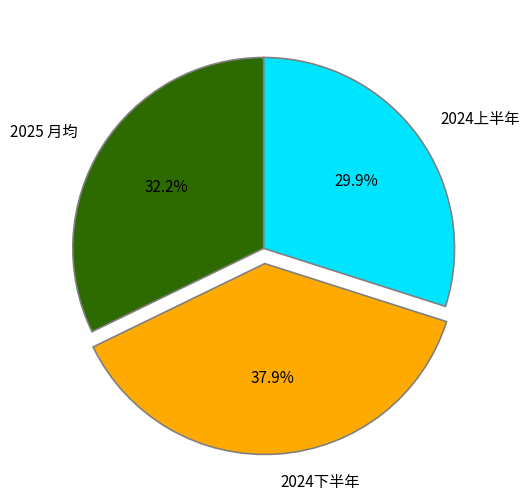

Does any single category account for the majority?

No